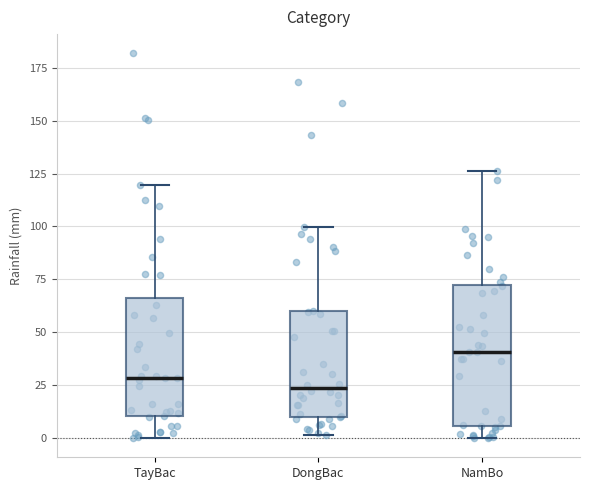

Comparing the boxes themselves (not the whiskers), which one is the tallest?

NamBo